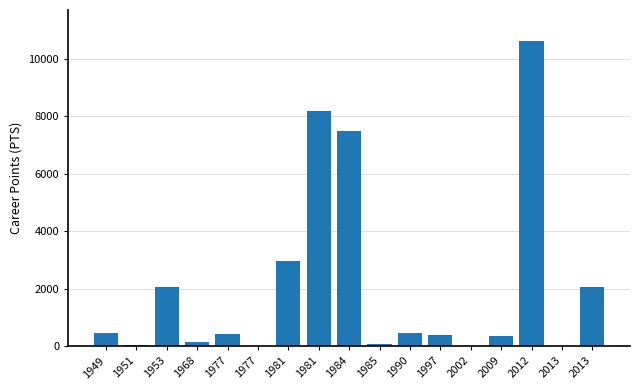

Are the bars horizontal?

No